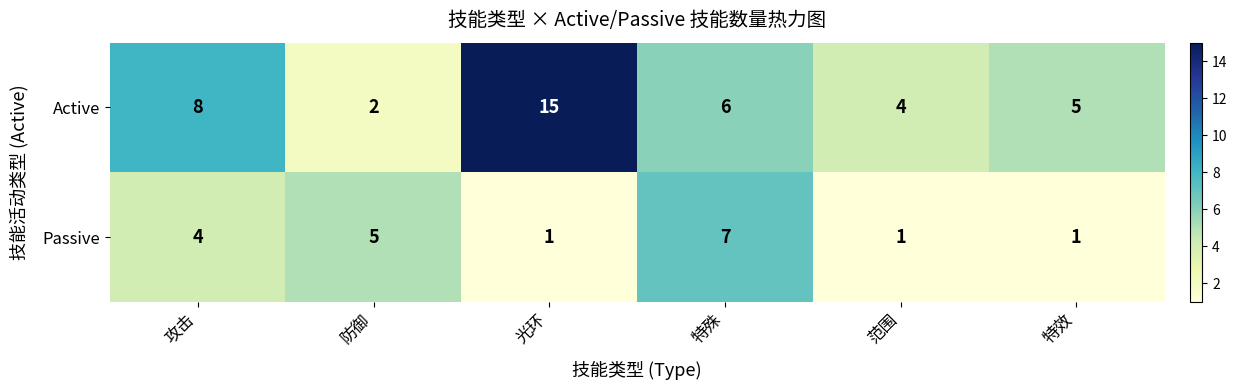

What is the maximum value shown in the chart?

15